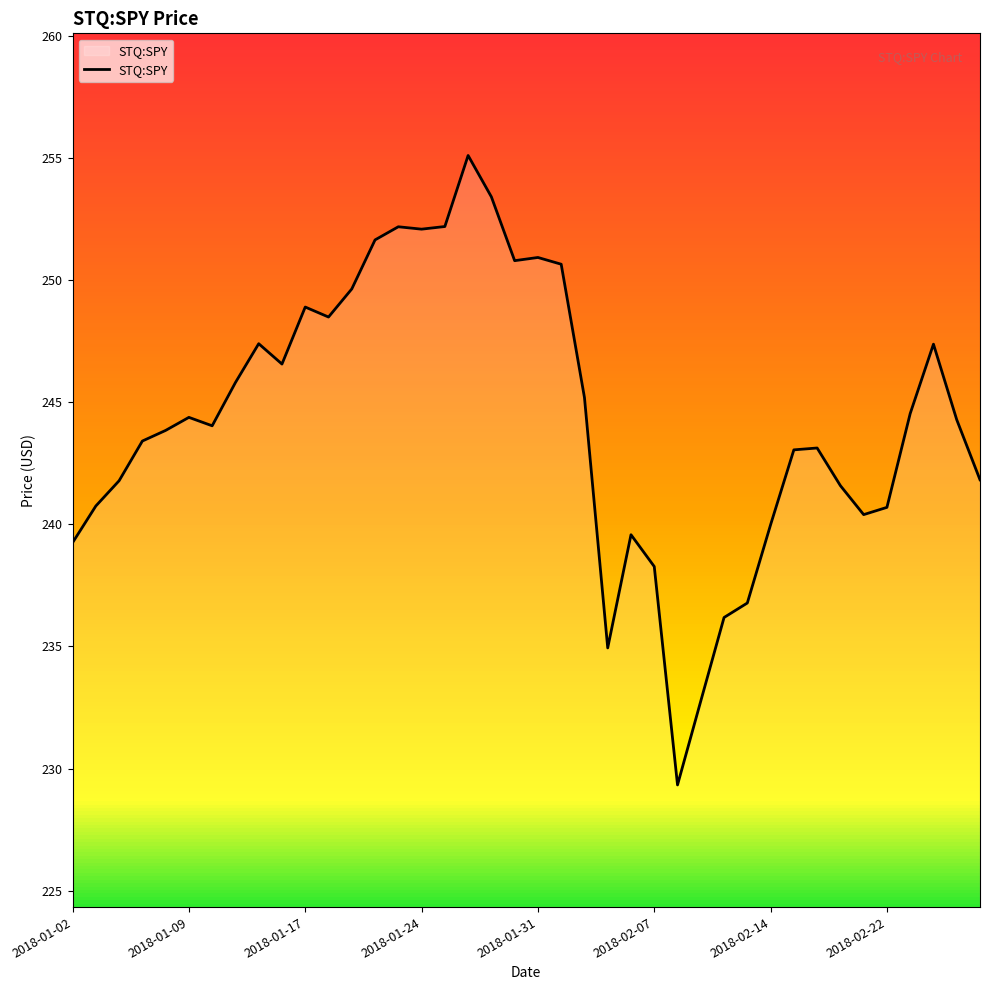

What is the greatest value displayed?

255.1